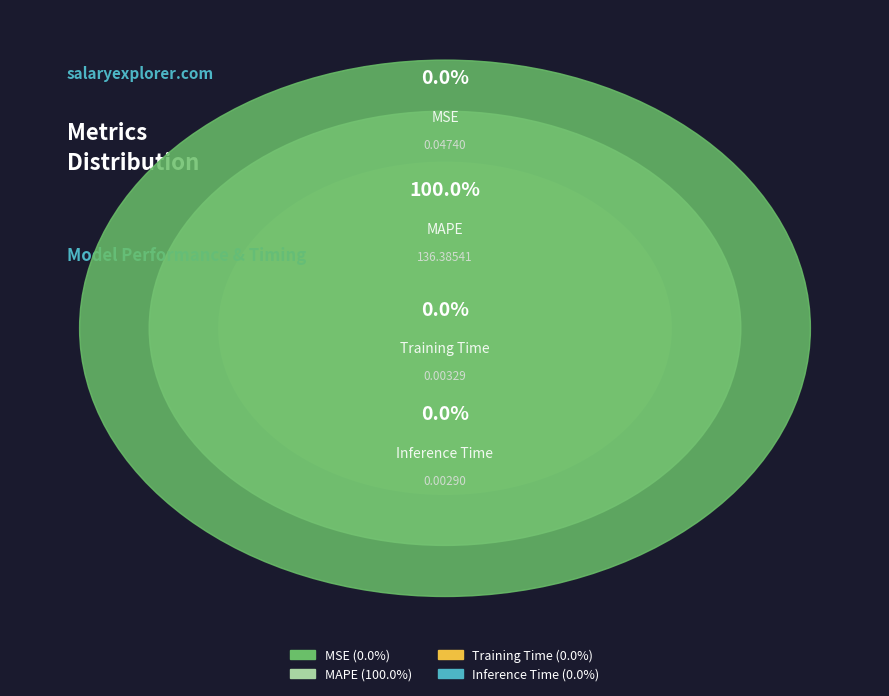

Combined, do MAPE and Inference Time account for over 50%?

Yes